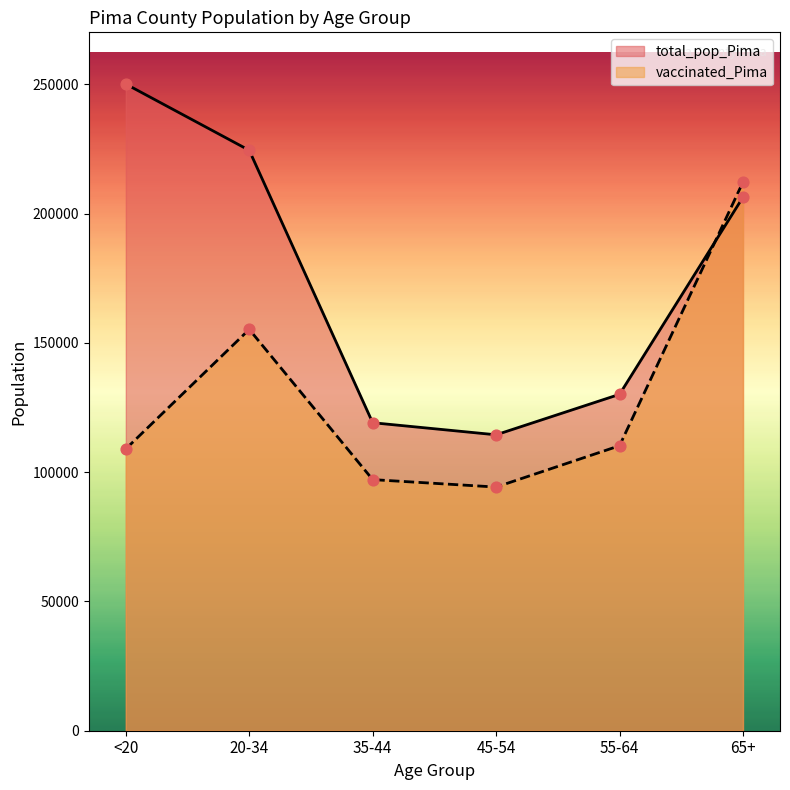

What are all the series names shown in the legend?

total_pop_Pima, vaccinated_Pima